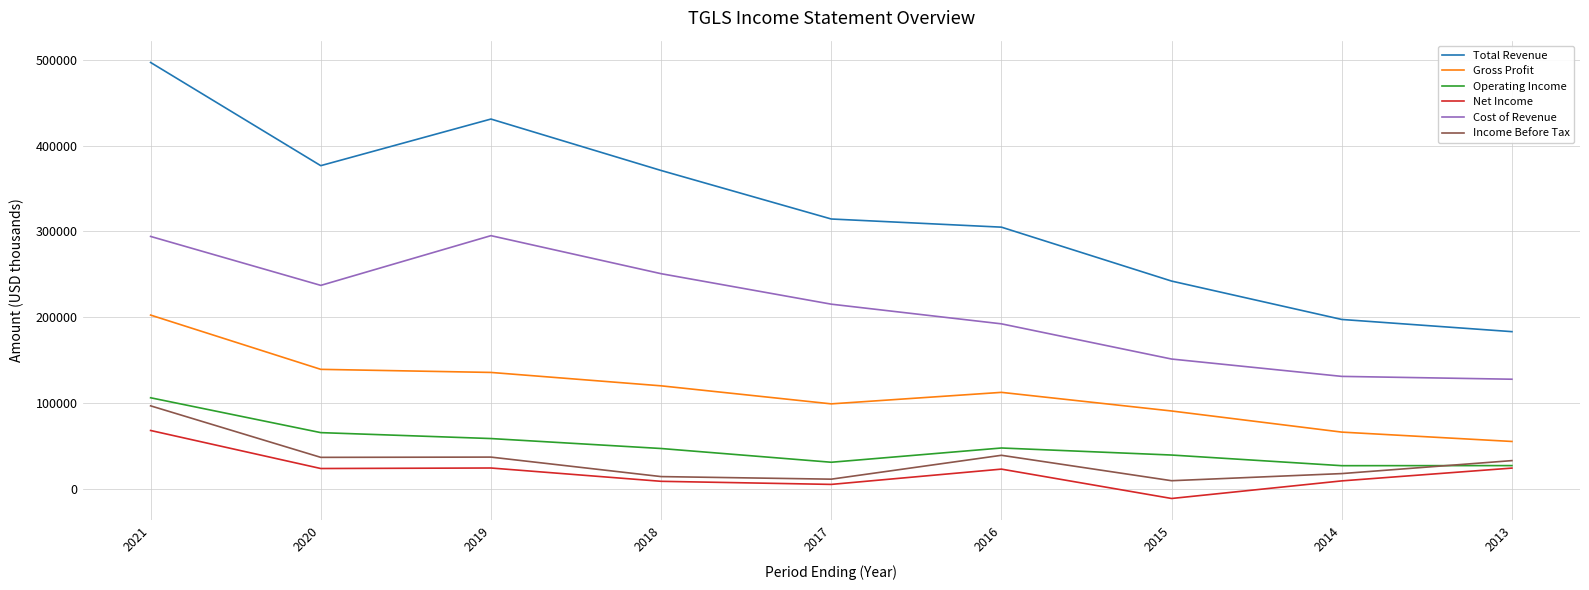

True or false: Cost of Revenue and Total Revenue cross at least once.

False